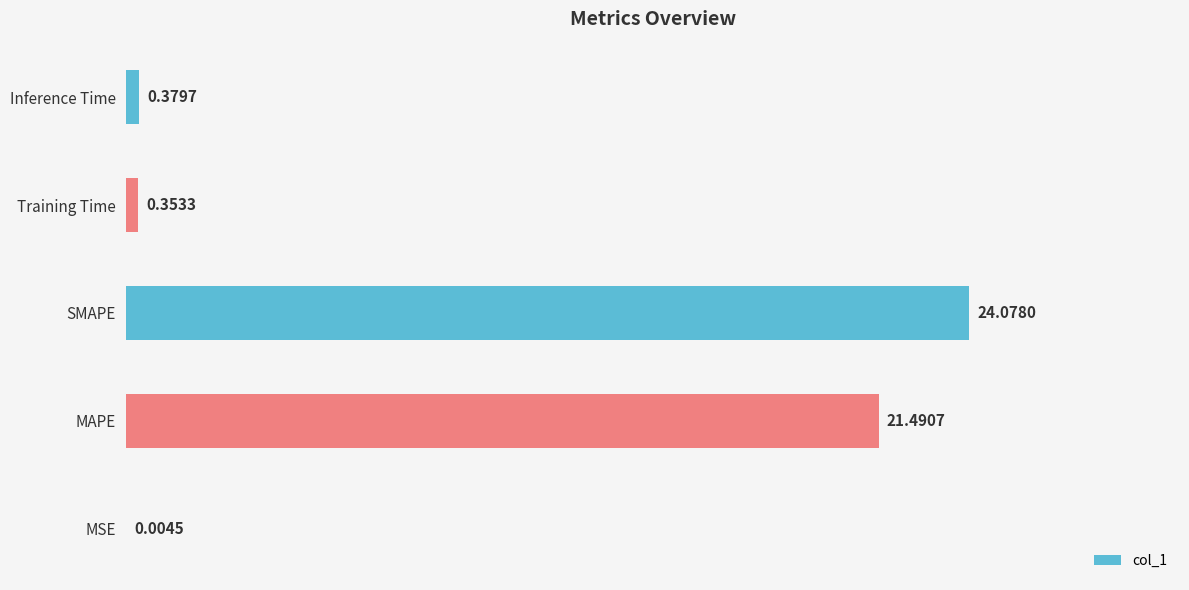

Which has a higher value, SMAPE or MSE?

SMAPE